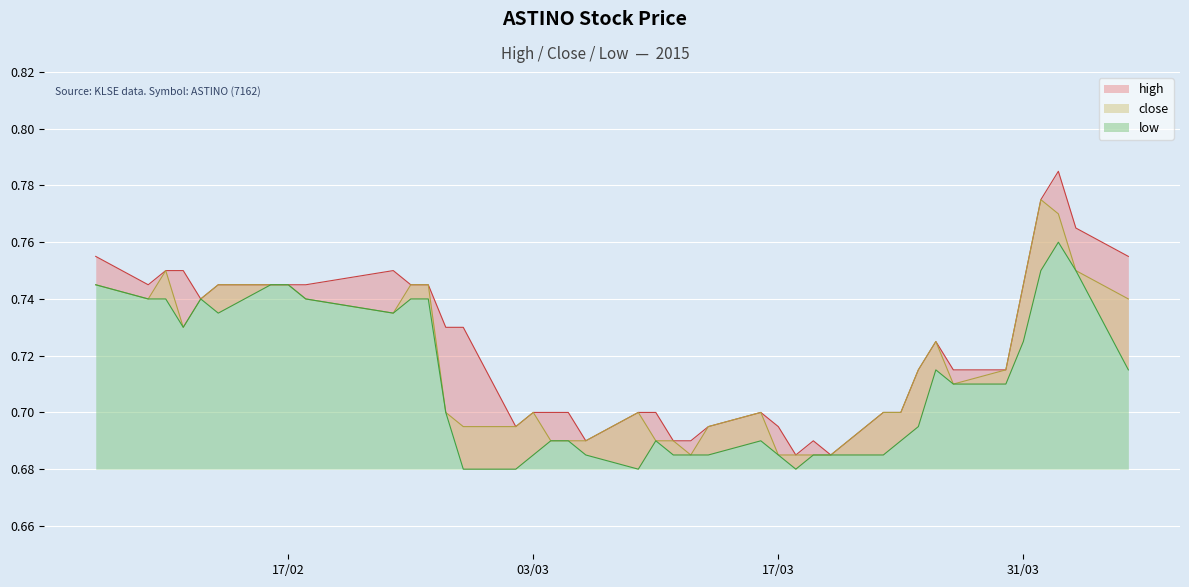

What are all the series names shown in the legend?

high, close, low